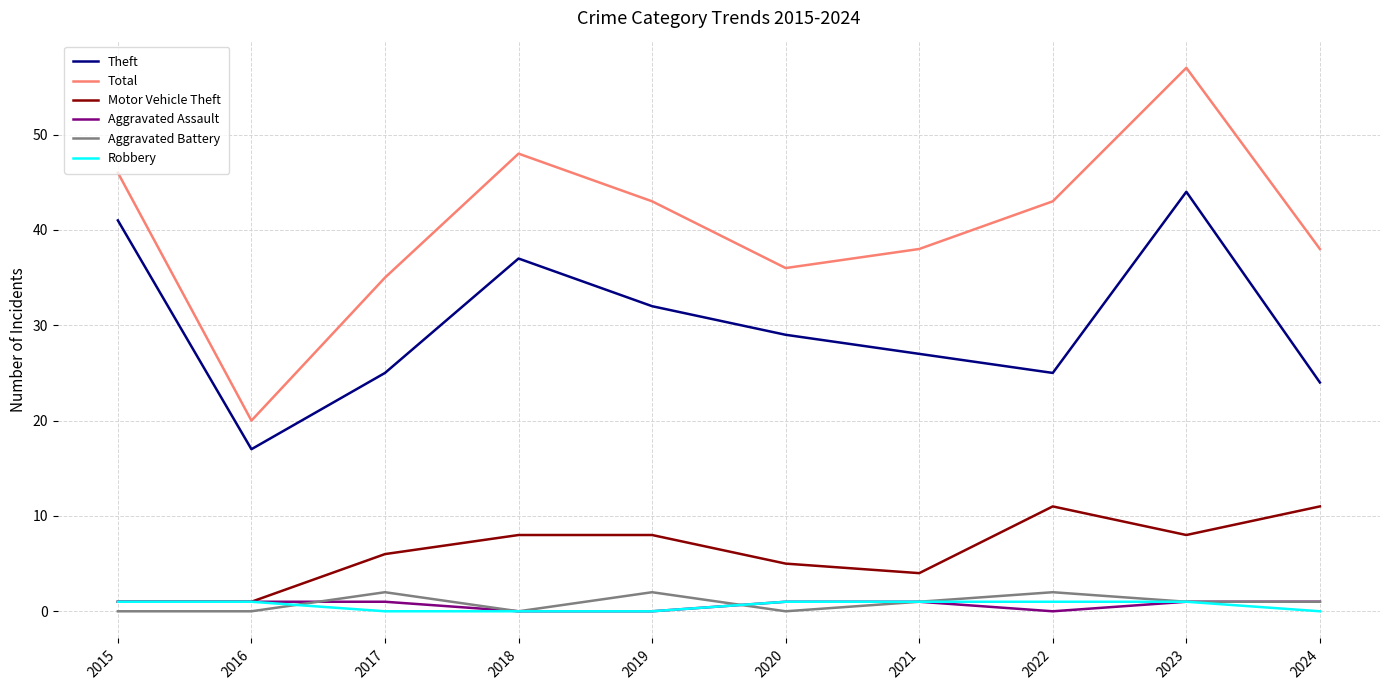

What is the sum of all Theft values?

301